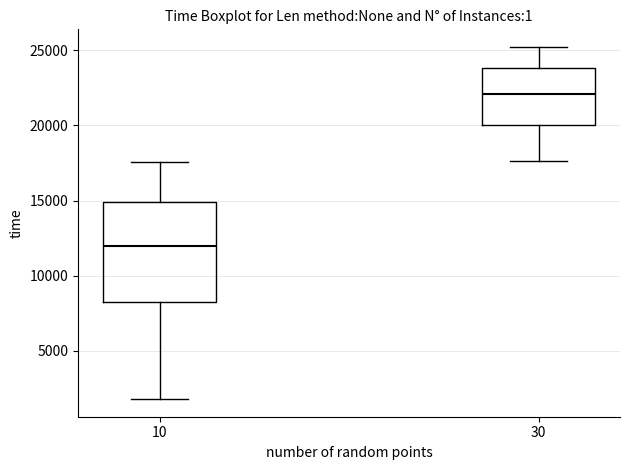

Reading left to right, transcribe this box plot: for each box, give where its median line is, the range the box spans, and where its two whiskers end, as read against the y-axis. The values are not printed on the chart, so give them approximately, as read against the axis.

10: median 12000, box 8500 to 15000, whiskers 2000 to 17500
30: median 22000, box 20000 to 24000, whiskers 17500 to 25000